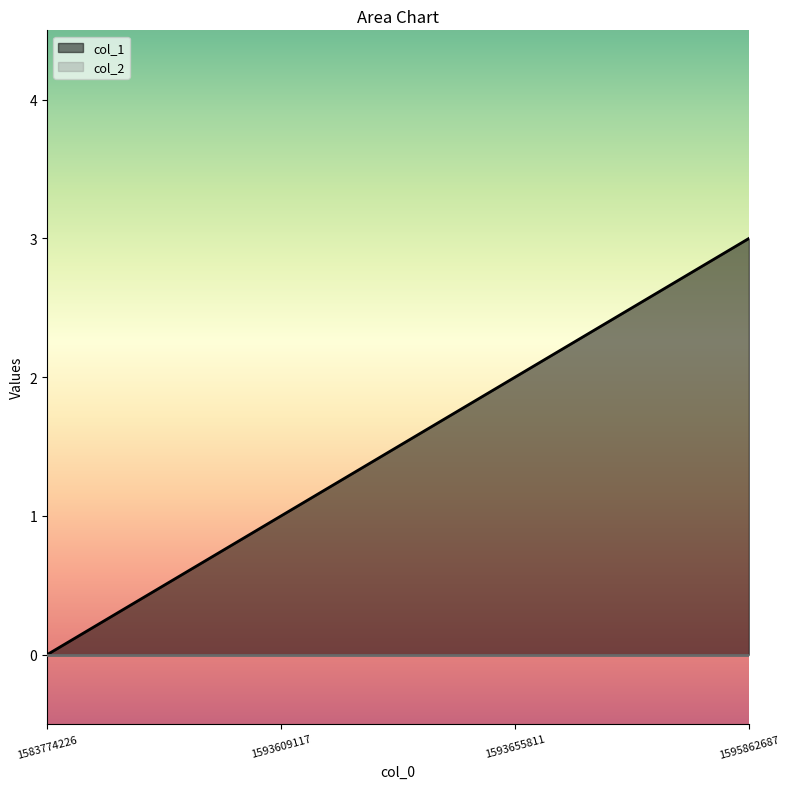

How many values are between 1 and 3?

3